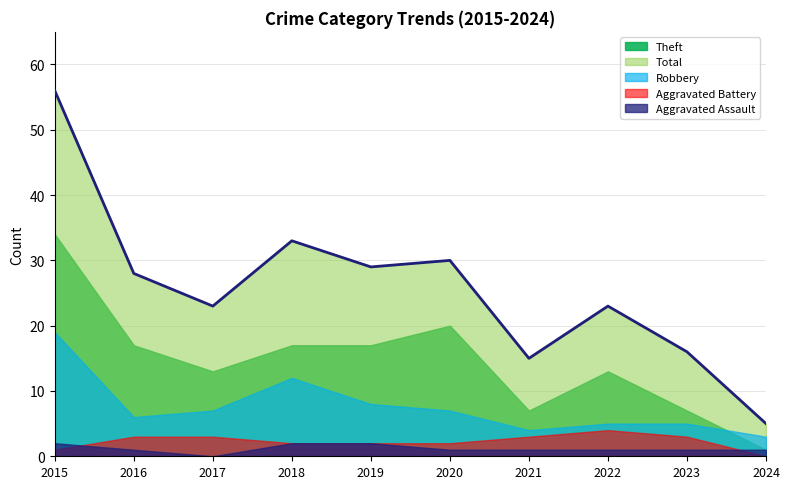

Between 2020 and 2022, which series saw the biggest shift?

Theft